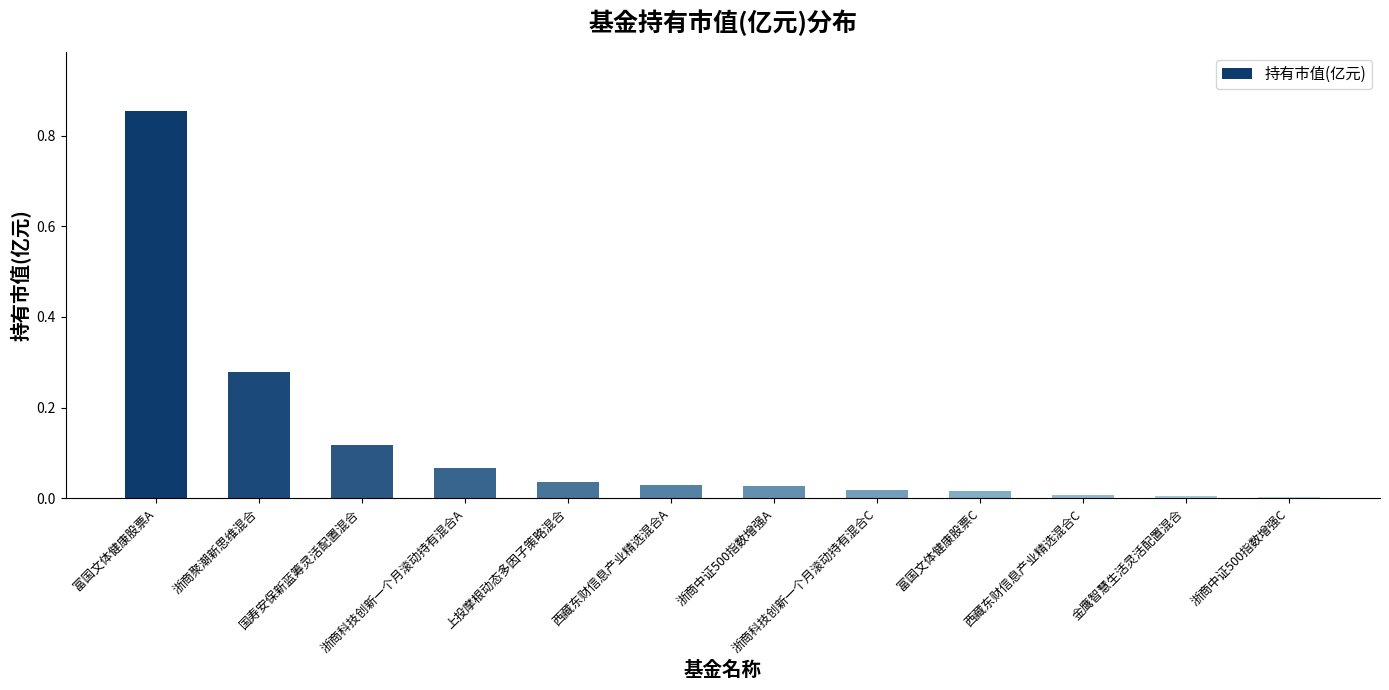

Is it true that the value at 浙商中证500指数增强C is 0.0?

True